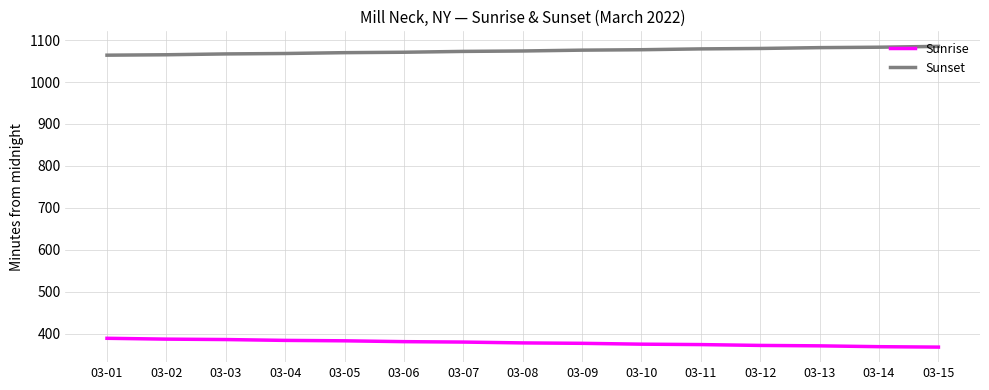

What is the difference between the Sunset values at 03-04 and 03-15?

17